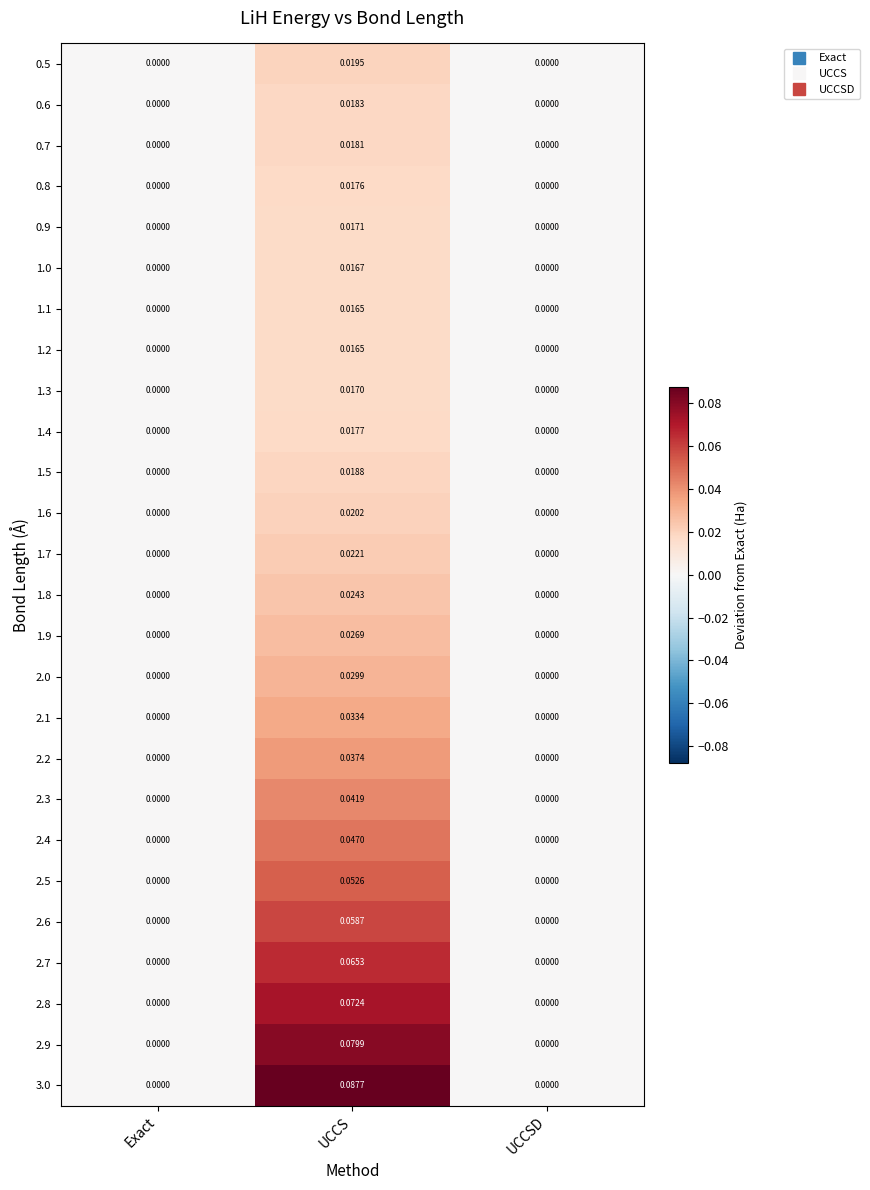

Which category has the highest value across all series?

UCCS